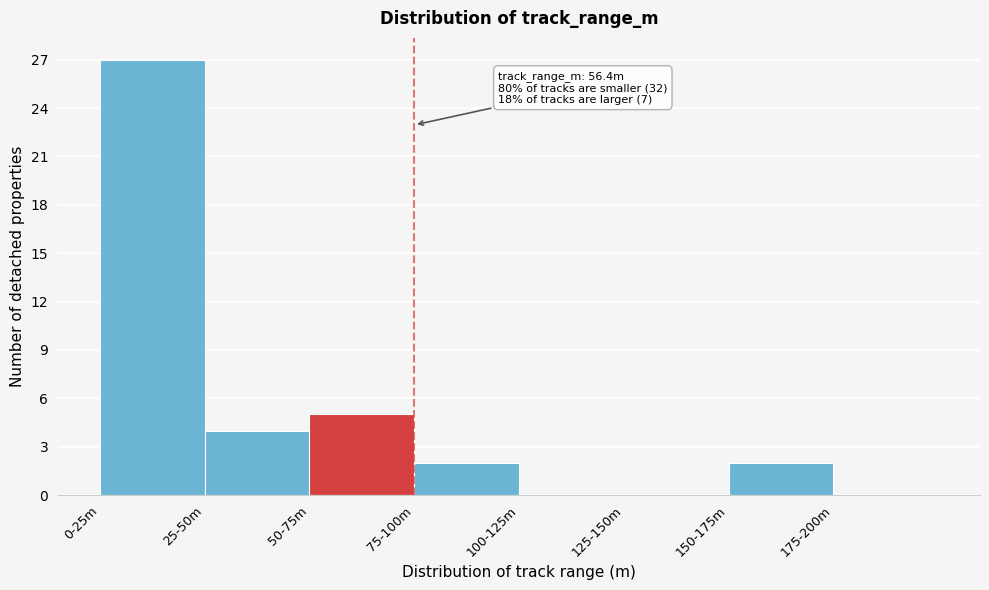

Reading left to right, list all the values displayed in this chart.

0-25m=27	25-50m=4	50-75m=5	75-100m=2	100-125m=0	125-150m=0	150-175m=2	175-200m=0